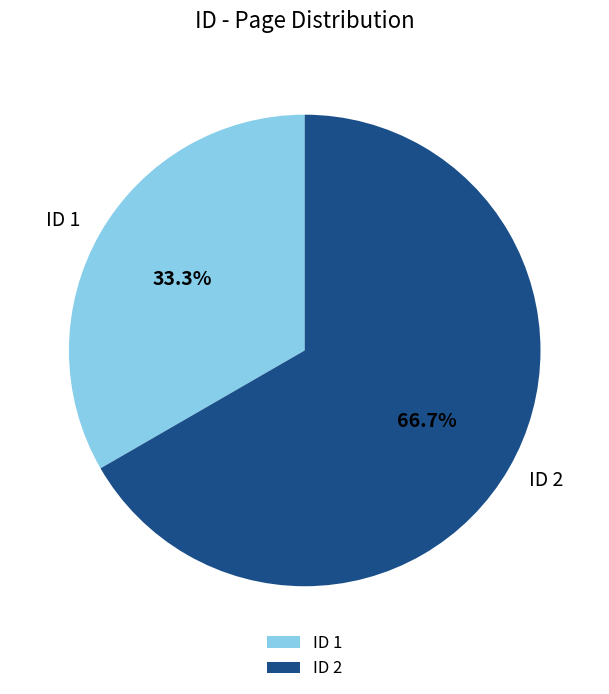

How many slices are in this pie chart?

2